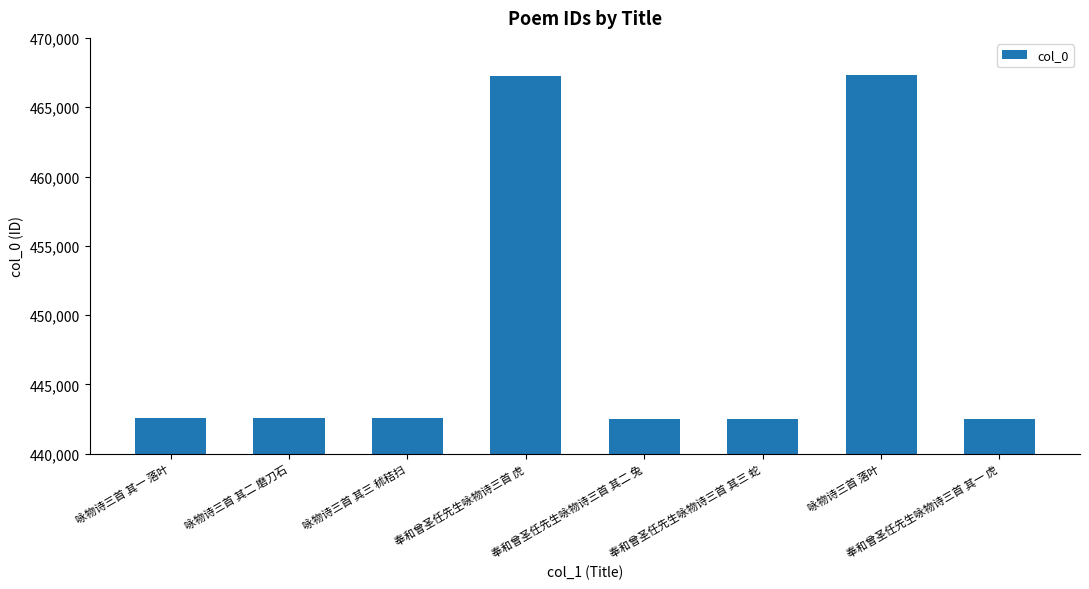

What is the label of the 8th bar from the left?

奉和曾圣任先生咏物诗三首 其一 虎